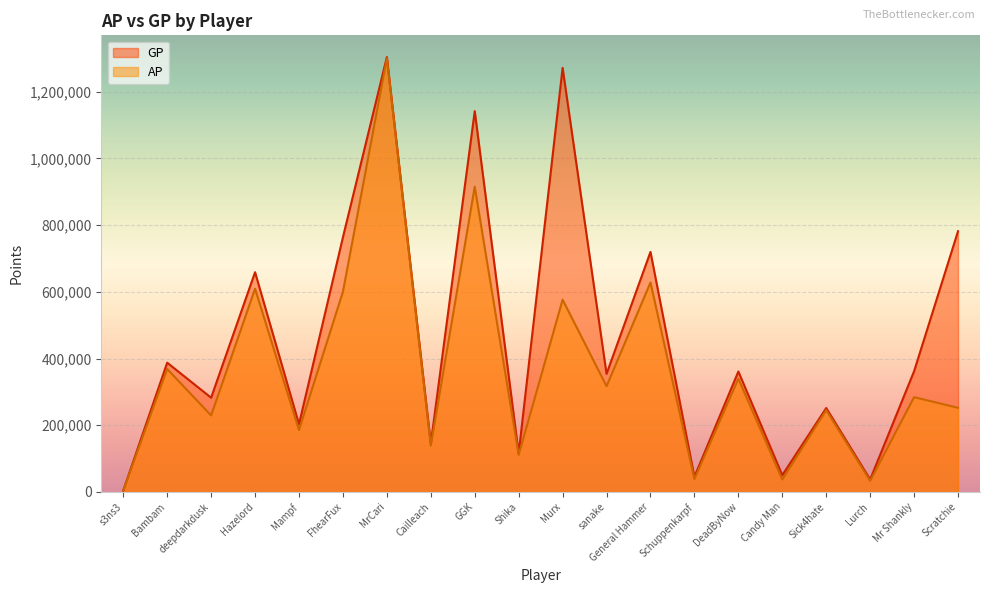

Where is GP nearest to the value 653944?

Hazelord